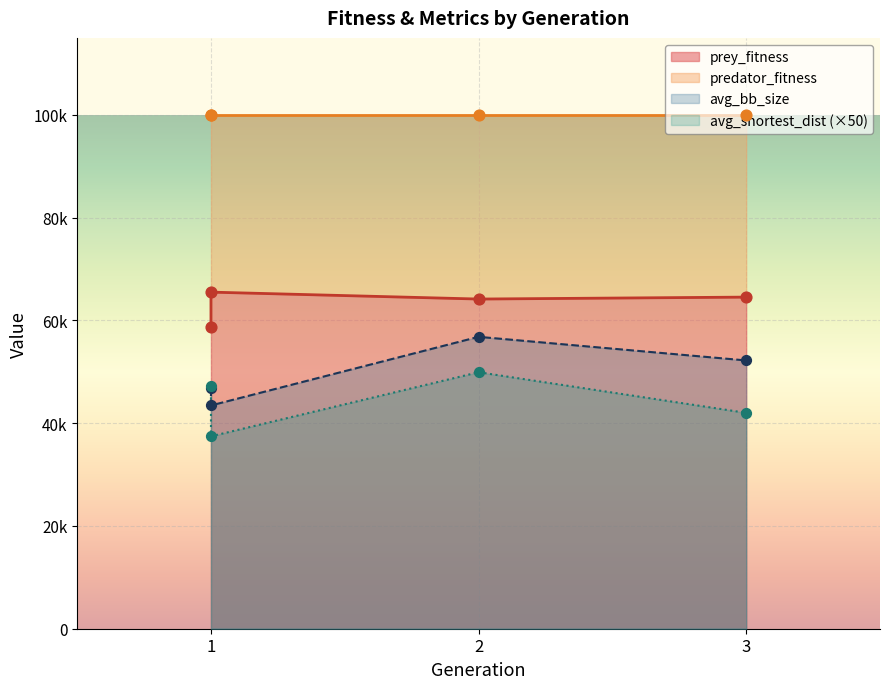

What are all the series names shown in the legend?

prey_fitness, predator_fitness, avg_bb_size, avg_shortest_dist